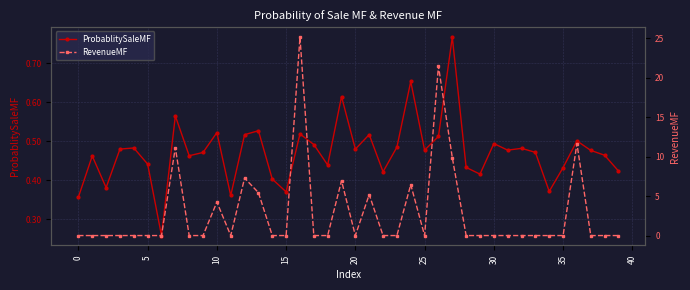

The value of ProbablitySaleMF at 5 is 0.3. True or false?

False